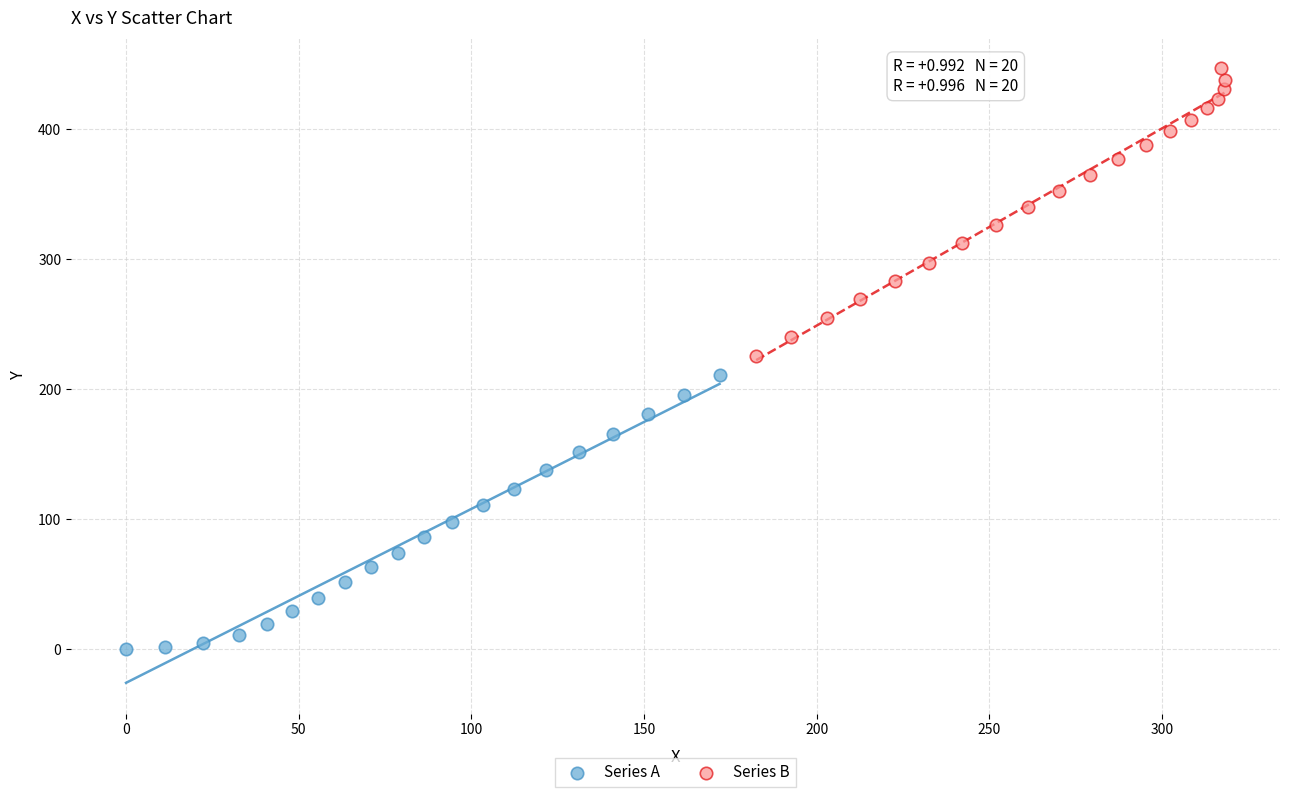

Which series contains the lowest Y value?

Series A